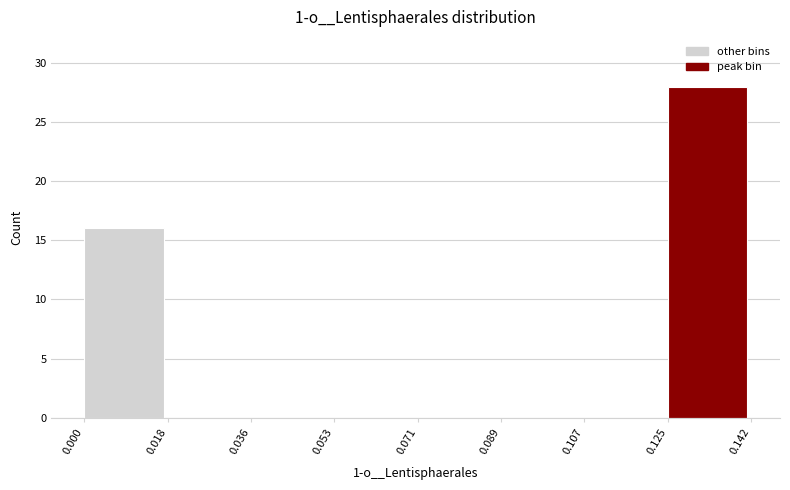

Which range on the x-axis has the tallest bar?

0.125 to 0.142